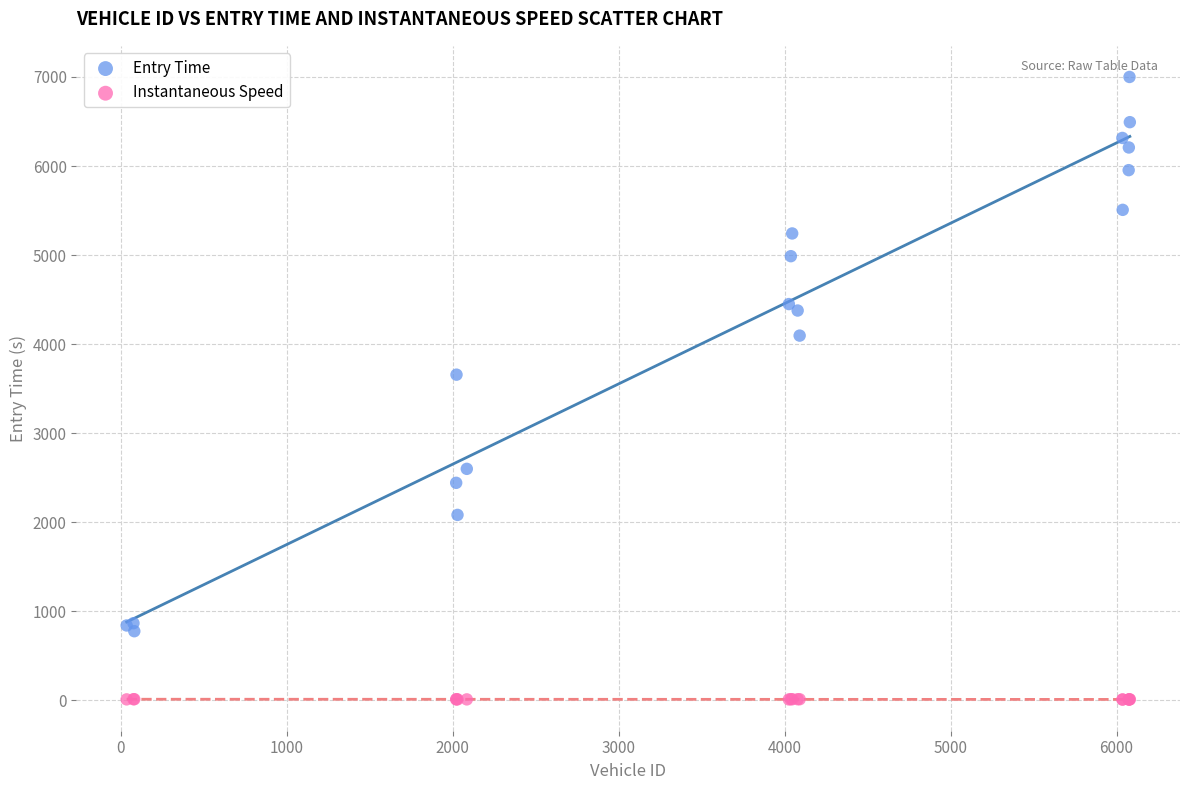

Across all series, what Y value is closest to 3505?

3657.9